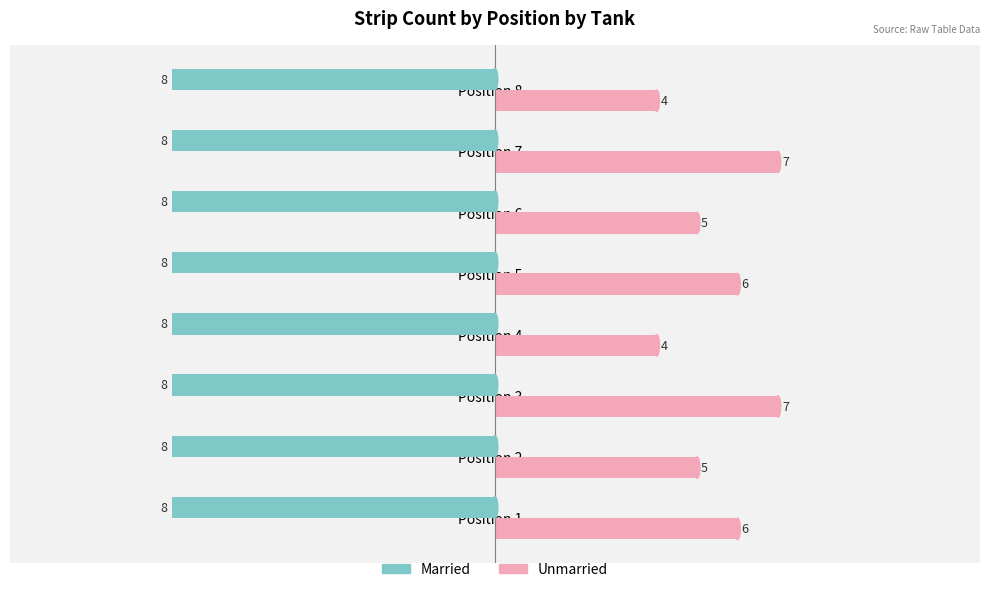

List the series in order of their overall mean, lowest first.

Married, Unmarried